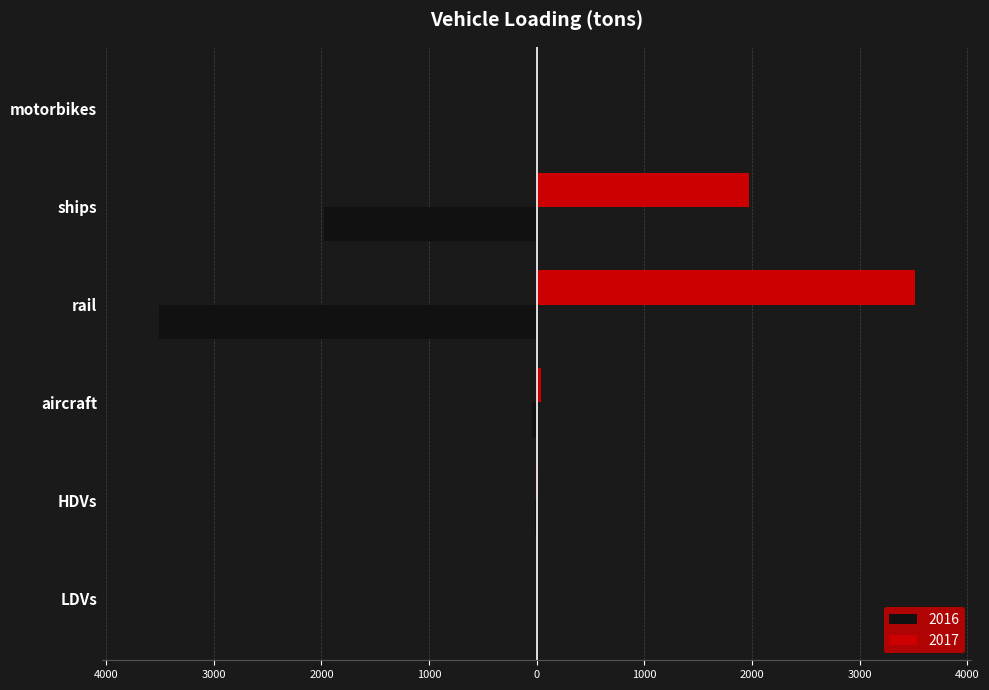

What are all the series names shown in the legend?

2016, 2017